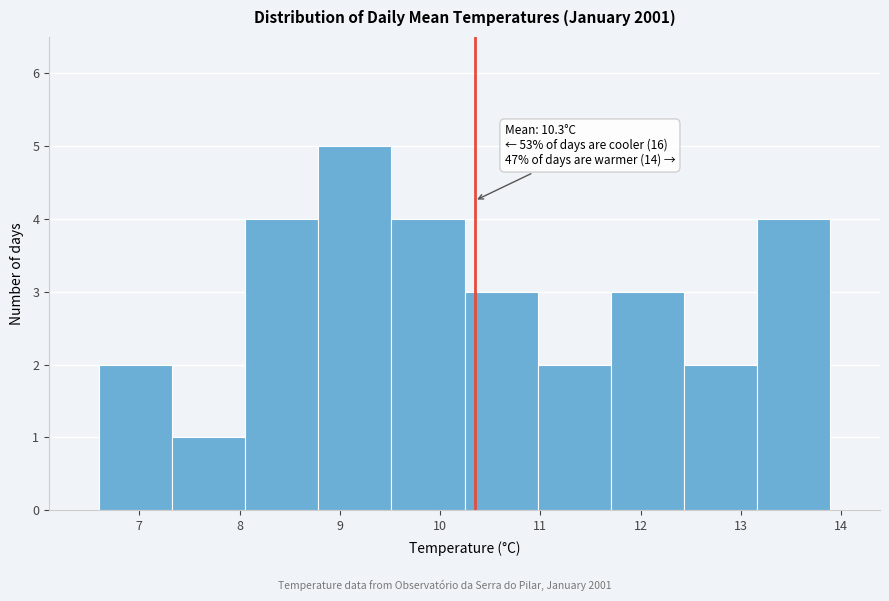

Over which range of the x-axis is the bar tallest?

8.8 to 9.5